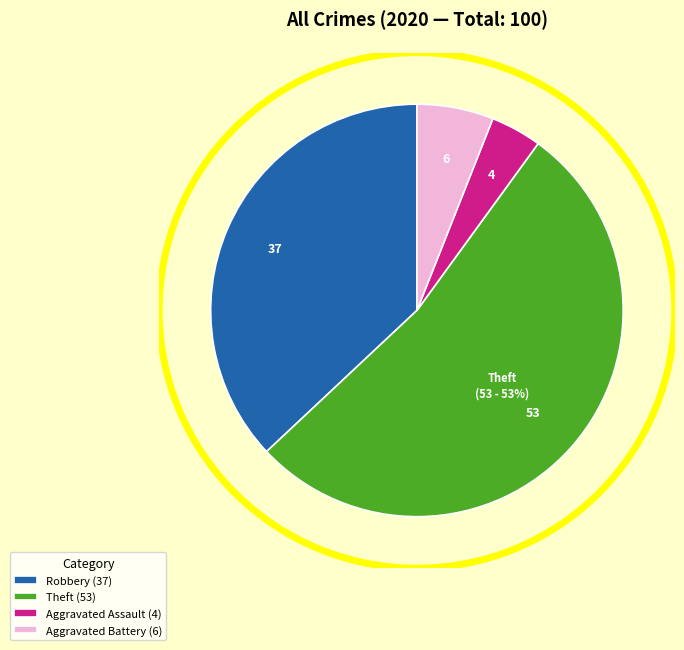

To the nearest percent, what portion does Aggravated Battery (6) represent?

6%